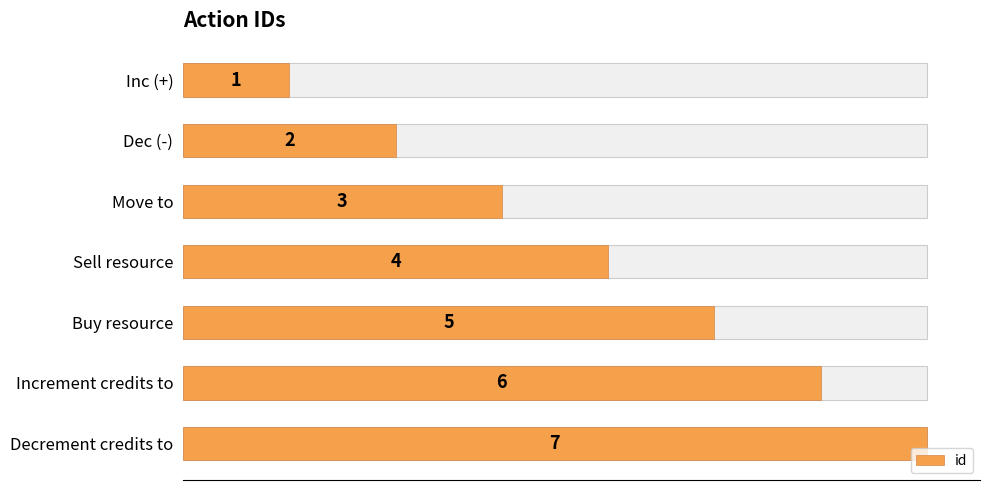

Reading left to right, transcribe all the data shown in this chart.

1	2	3	4	5	6	7